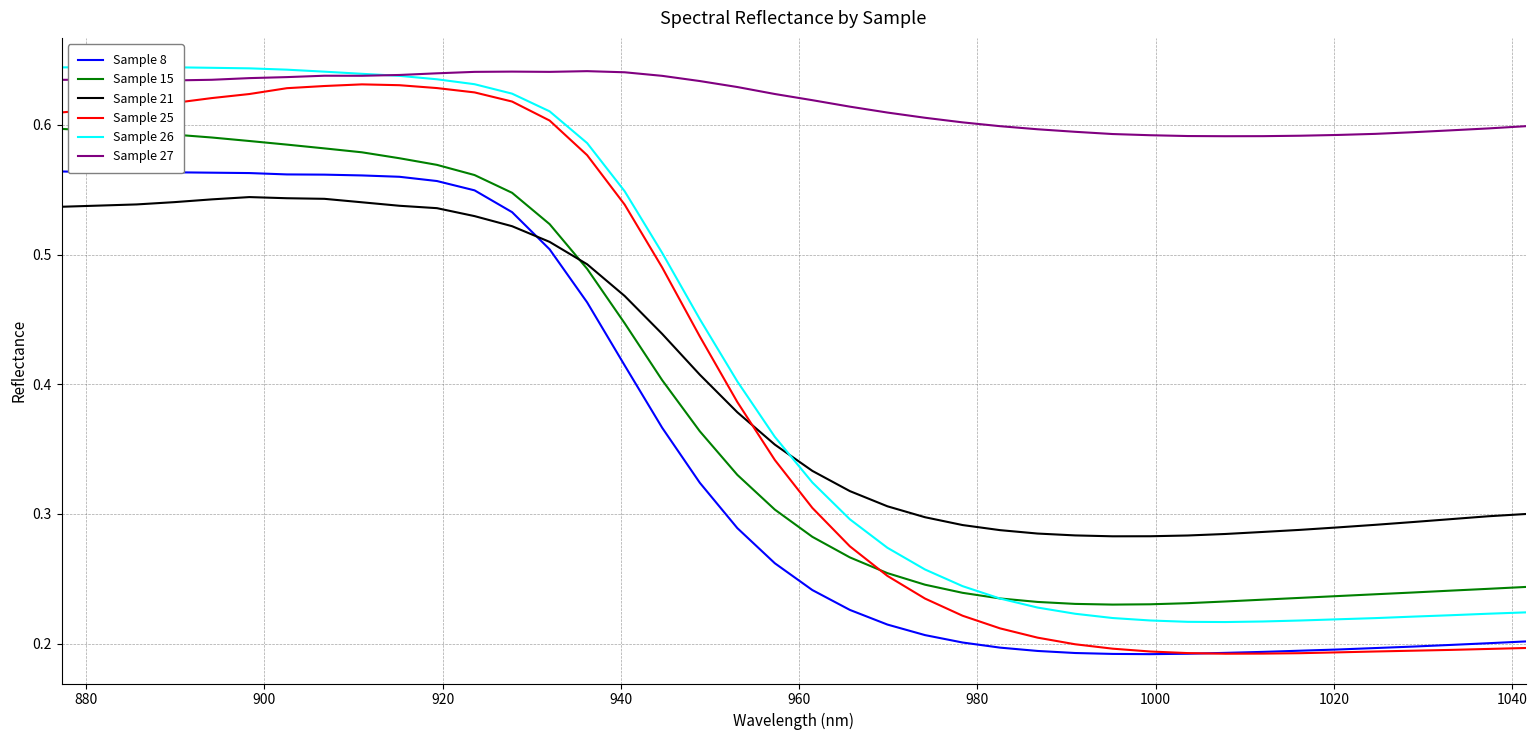

Reading left to right, transcribe all the data shown in this chart.

Sample 8: 0.6	0.6	0.6	0.6	0.6	0.6	0.6	0.6	0.6	0.6	0.6	0.5	0.5	0.5	0.5	0.4	0.4	0.3	0.3	0.3	0.2	0.2	0.2	0.2	0.2	0.2	0.2	0.2	0.2	0.2	0.2	0.2	0.2	0.2	0.2	0.2	0.2	0.2	0.2	0.2
Sample 15: 0.6	0.6	0.6	0.6	0.6	0.6	0.6	0.6	0.6	0.6	0.6	0.6	0.5	0.5	0.5	0.4	0.4	0.4	0.3	0.3	0.3	0.3	0.3	0.2	0.2	0.2	0.2	0.2	0.2	0.2	0.2	0.2	0.2	0.2	0.2	0.2	0.2	0.2	0.2	0.2
Sample 21: 0.5	0.5	0.5	0.5	0.5	0.5	0.5	0.5	0.5	0.5	0.5	0.5	0.5	0.5	0.5	0.5	0.4	0.4	0.4	0.4	0.3	0.3	0.3	0.3	0.3	0.3	0.3	0.3	0.3	0.3	0.3	0.3	0.3	0.3	0.3	0.3	0.3	0.3	0.3	0.3
Sample 25: 0.6	0.6	0.6	0.6	0.6	0.6	0.6	0.6	0.6	0.6	0.6	0.6	0.6	0.6	0.6	0.5	0.5	0.4	0.4	0.3	0.3	0.3	0.3	0.2	0.2	0.2	0.2	0.2	0.2	0.2	0.2	0.2	0.2	0.2	0.2	0.2	0.2	0.2	0.2	0.2
Sample 26: 0.6	0.6	0.6	0.6	0.6	0.6	0.6	0.6	0.6	0.6	0.6	0.6	0.6	0.6	0.6	0.5	0.5	0.5	0.4	0.4	0.3	0.3	0.3	0.3	0.2	0.2	0.2	0.2	0.2	0.2	0.2	0.2	0.2	0.2	0.2	0.2	0.2	0.2	0.2	0.2
Sample 27: 0.6	0.6	0.6	0.6	0.6	0.6	0.6	0.6	0.6	0.6	0.6	0.6	0.6	0.6	0.6	0.6	0.6	0.6	0.6	0.6	0.6	0.6	0.6	0.6	0.6	0.6	0.6	0.6	0.6	0.6	0.6	0.6	0.6	0.6	0.6	0.6	0.6	0.6	0.6	0.6